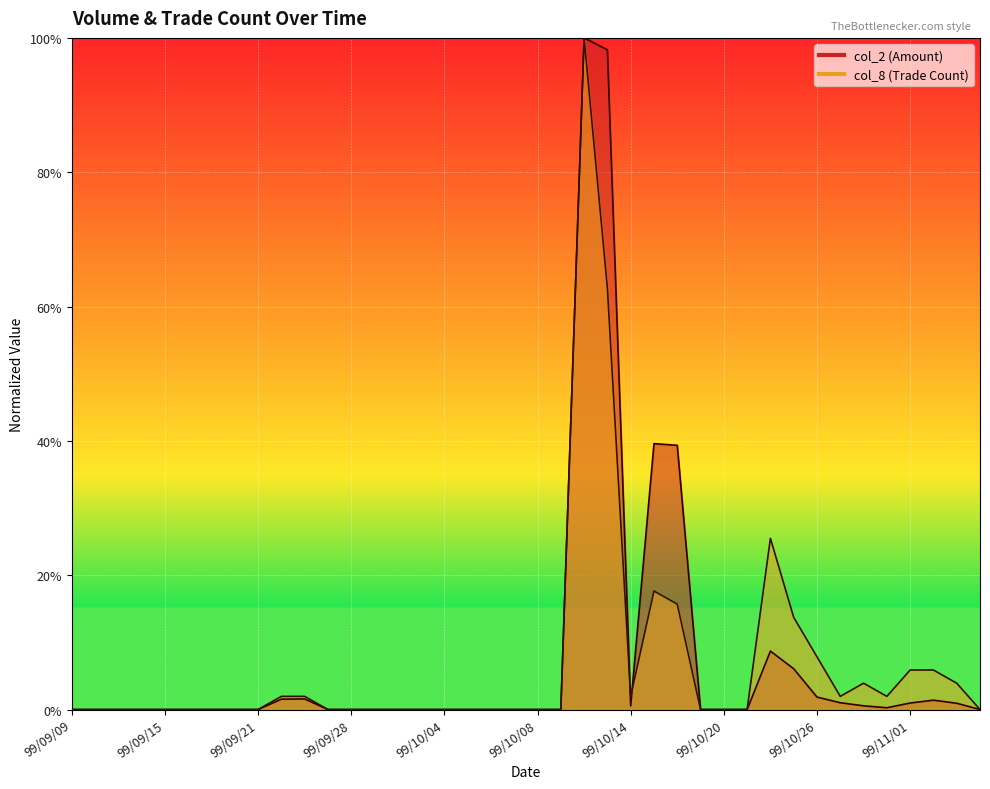

What is the sum of all col_8 values?

272.5